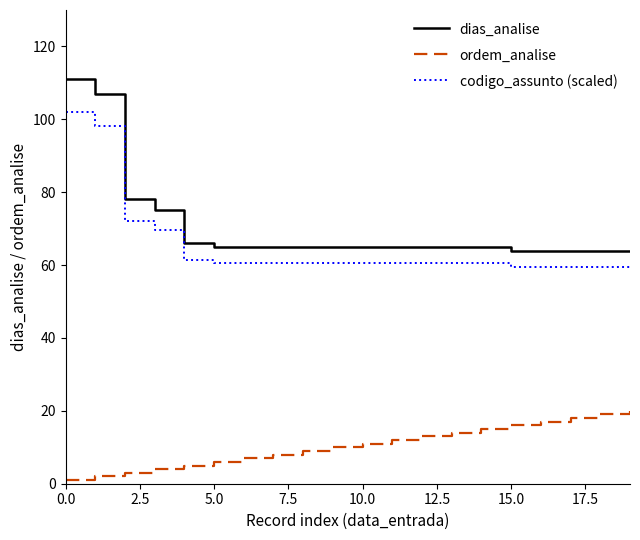

Reading left to right, list all the values displayed in this chart.

dias_analise: 111.0	107.0	78.0	75.0	66.0	65.0	65.0	65.0	65.0	65.0	65.0	65.0	65.0	65.0	65.0	64.0	64.0	64.0	64.0	64.0
ordem_analise: 1.0	2.0	3.0	4.0	5.0	6.0	7.0	8.0	9.0	10.0	11.0	12.0	13.0	14.0	15.0	16.0	17.0	18.0	19.0	20.0
codigo_assunto (scaled): 101.9	98.3	72.2	69.5	61.4	60.5	60.5	60.5	60.5	60.5	60.5	60.5	60.5	60.5	60.5	59.6	59.6	59.6	59.6	59.6